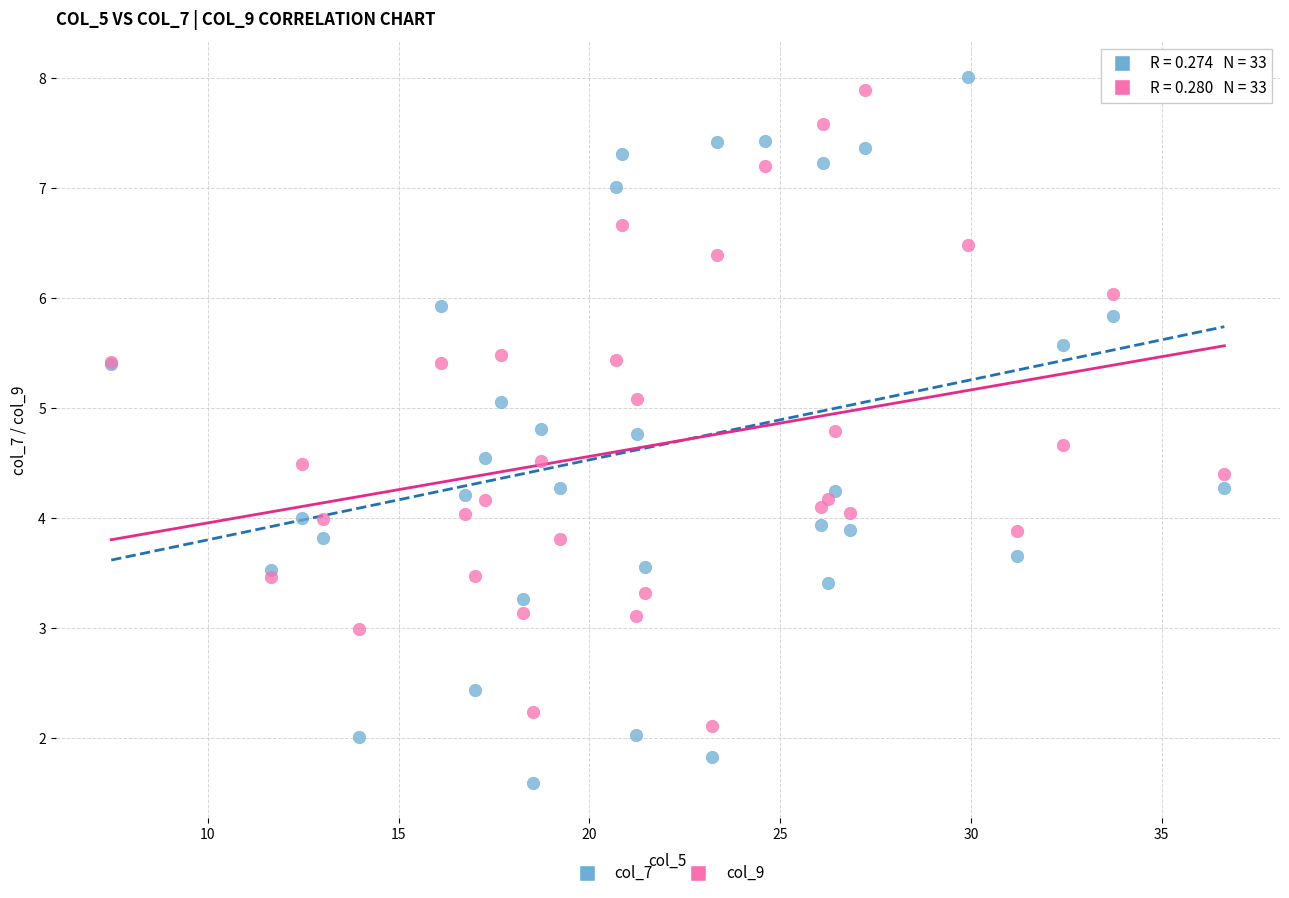

Which series has the widest spread of Y values?

col_7